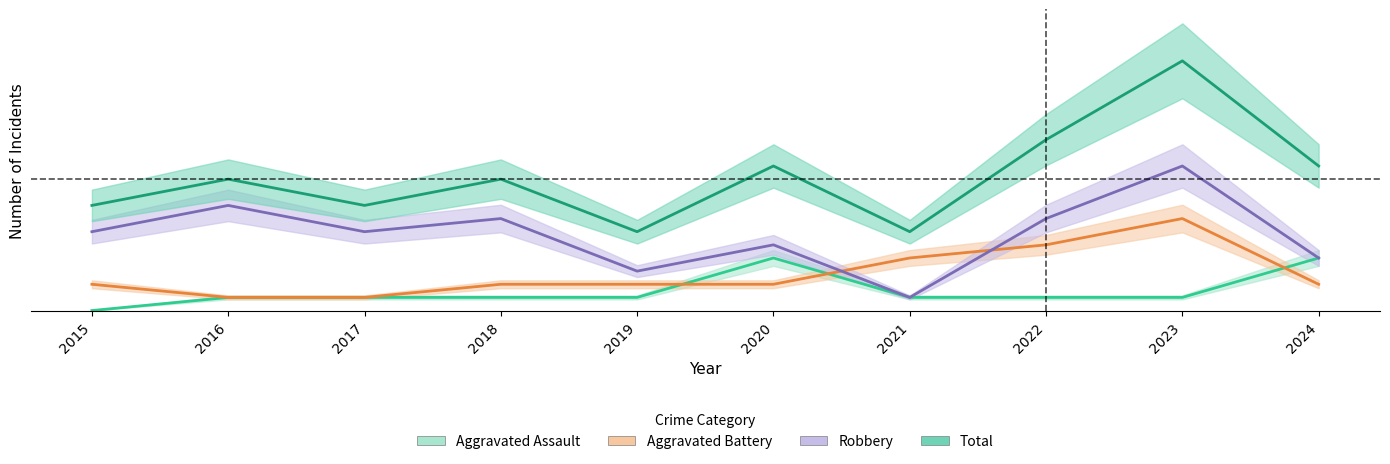

Rank the series at 2016 from highest to lowest value.

Total, Robbery, Aggravated Assault, Aggravated Battery